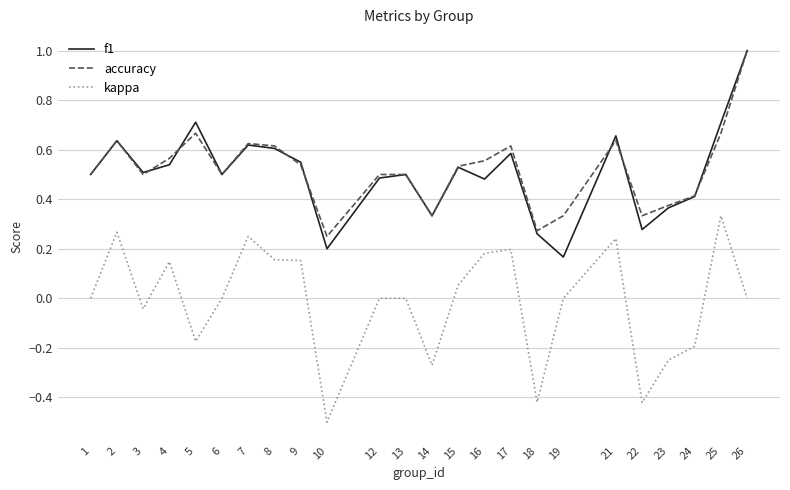

Is the value of accuracy at 21 greater than the value of kappa at 8?

Yes